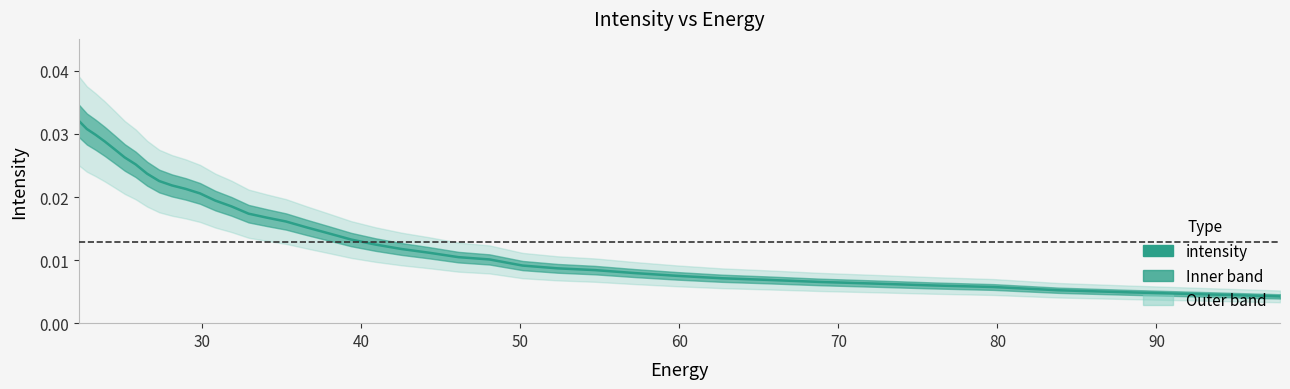

Does the chart display data point markers on the line(s)?

No